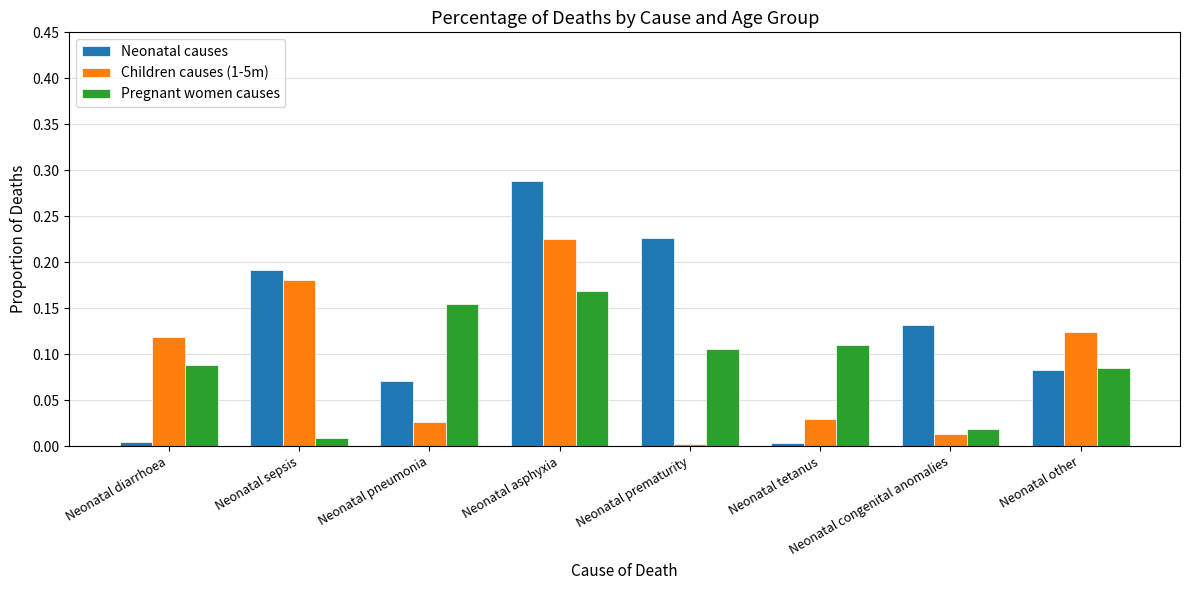

What is the sum of all Neonatal causes values?

1.0